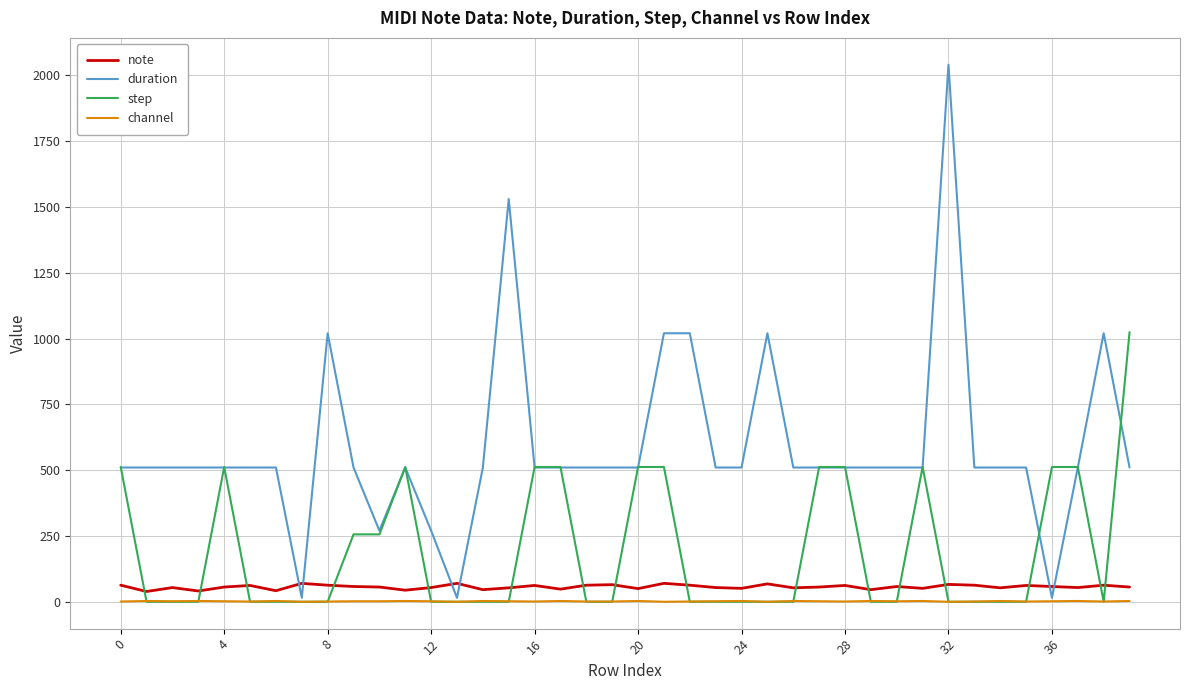

What is the highest value of the duration series?

2040